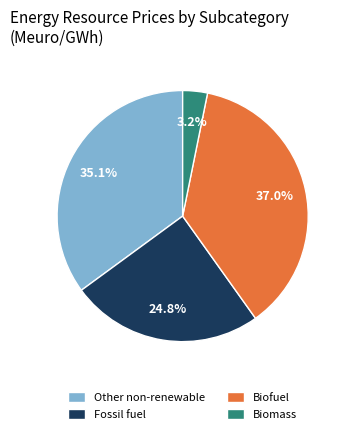

Which slice is the smallest?

Biomass